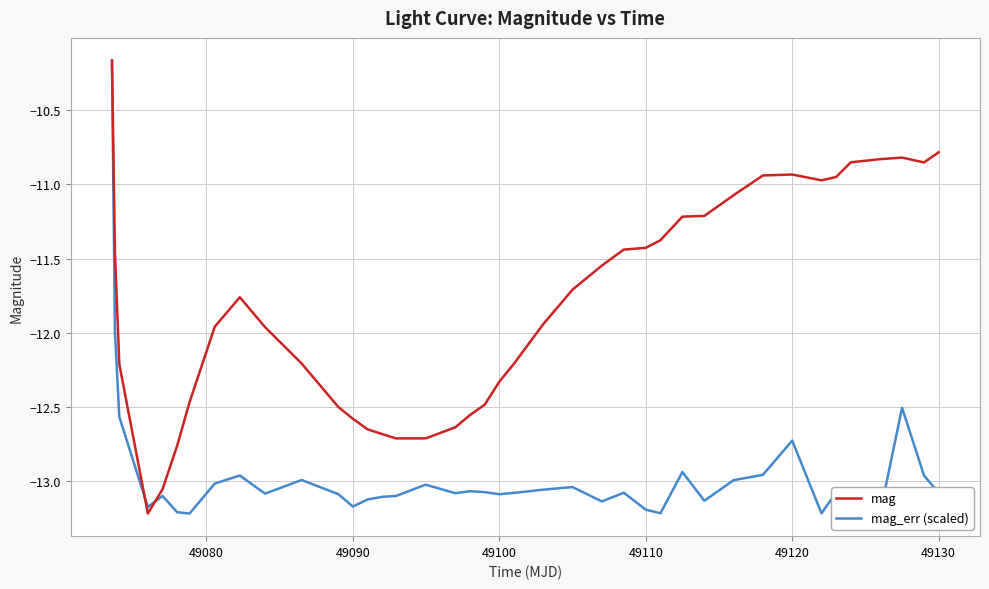

Which series has the largest total across all categories?

mag